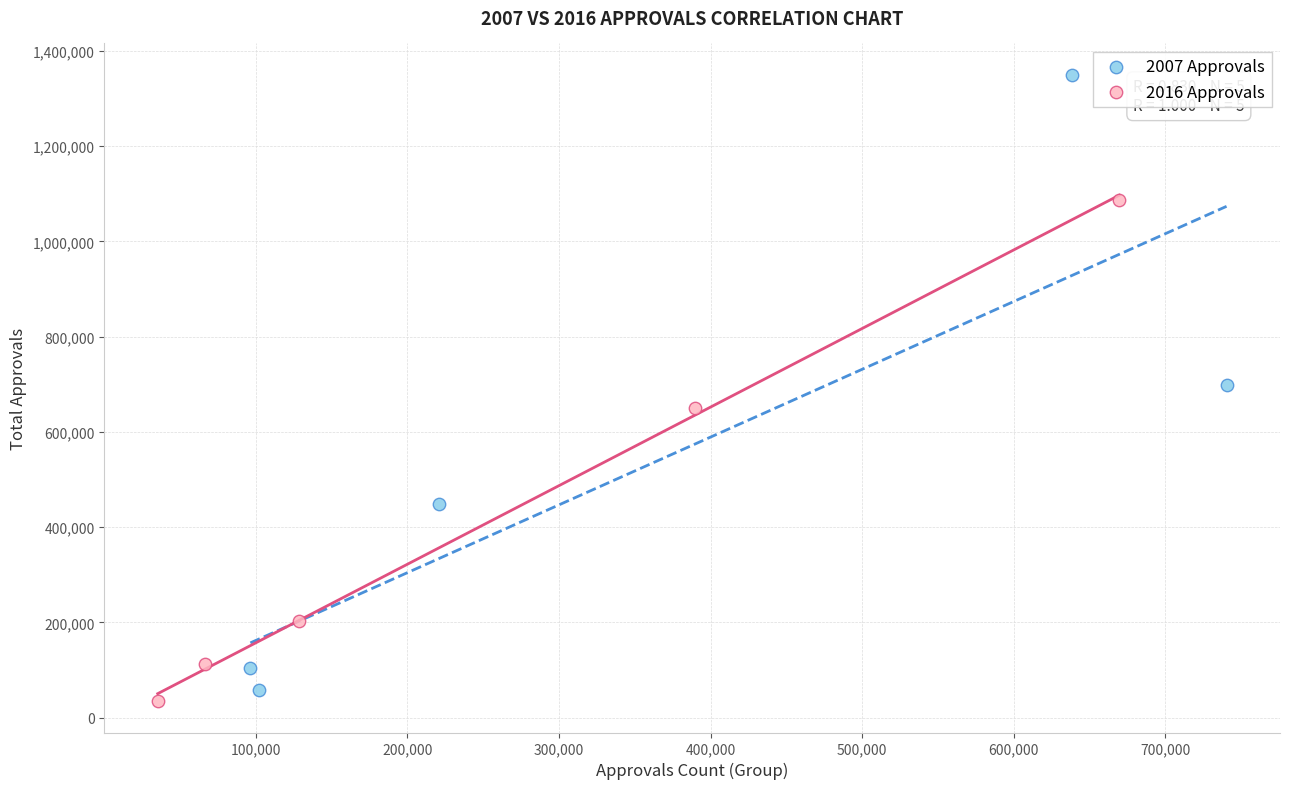

Which series has the largest Y range (max minus min)?

2007 Approvals